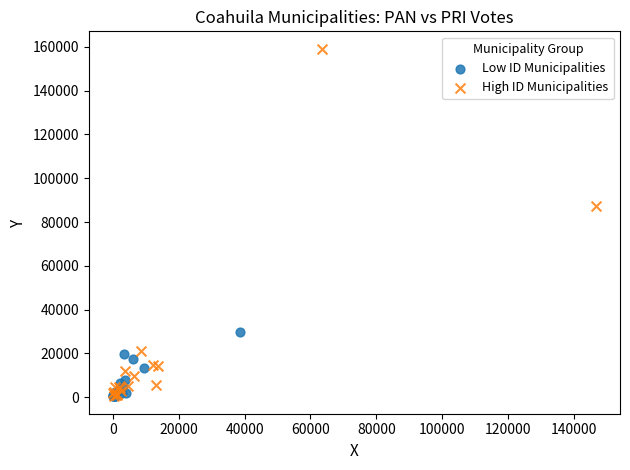

Which series has the largest Y range (max minus min)?

High ID Municipalities